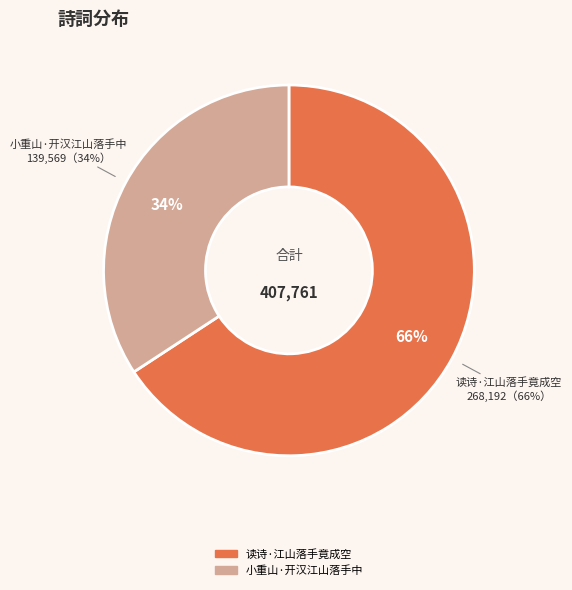

What percentage is the 读诗·江山落手竟成空 slice, to the nearest percent?

66%